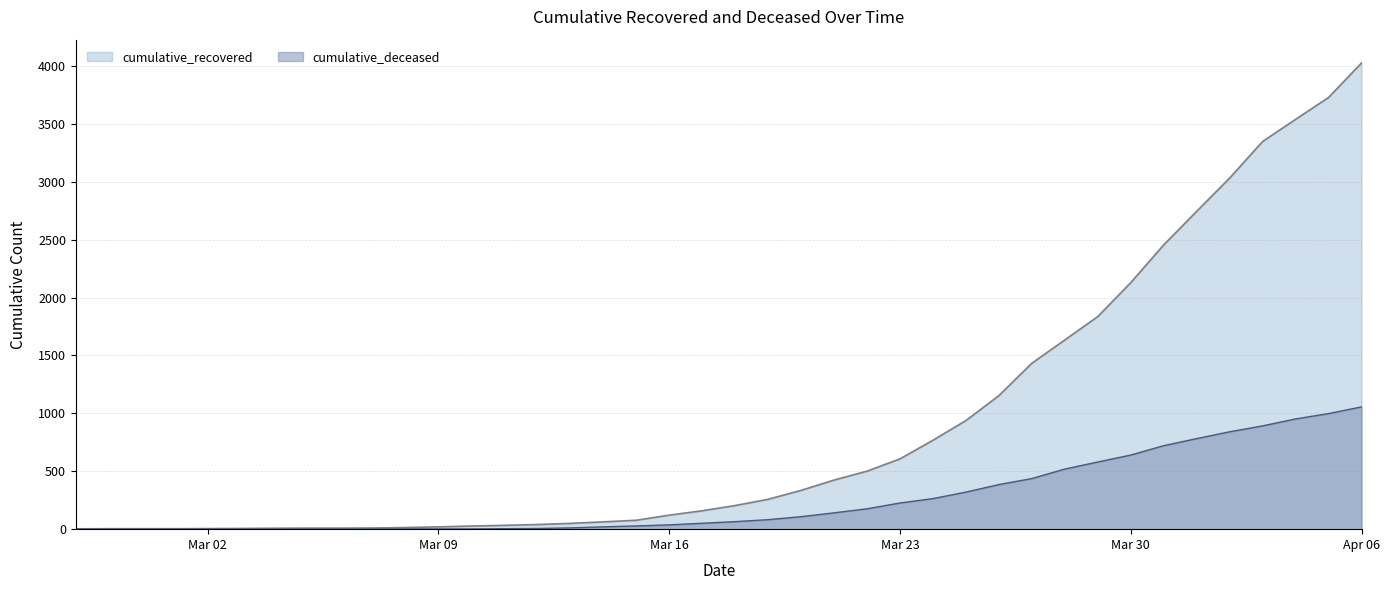

What is the average value of the cumulative_deceased series?

259